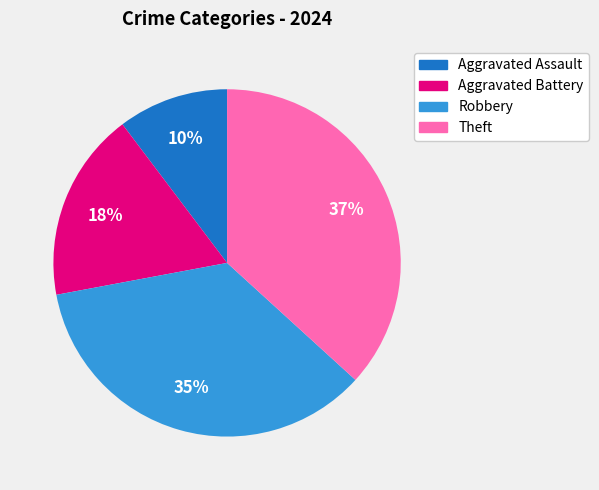

Which has a higher value, Theft or Aggravated Battery?

Theft